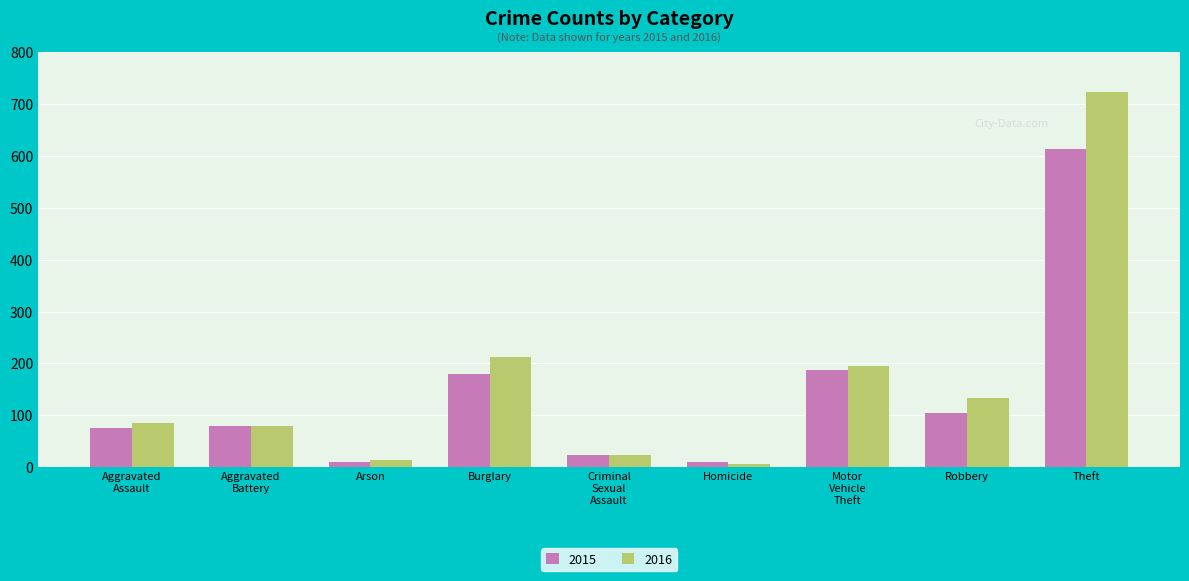

Which series has the largest total across all categories?

2016